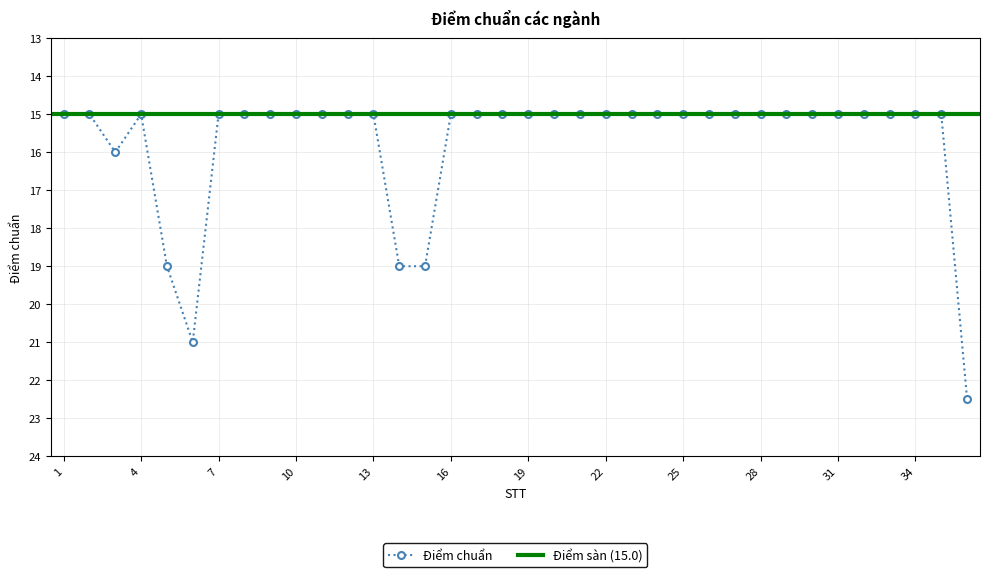

Reading right to left, what are all the values shown in this chart?

36=22.5	35=15.0	34=15.0	33=15.0	32=15.0	31=15.0	30=15.0	29=15.0	28=15.0	27=15.0	26=15.0	25=15.0	24=15.0	23=15.0	22=15.0	21=15.0	20=15.0	19=15.0	18=15.0	17=15.0	16=15.0	15=19.0	14=19.0	13=15.0	12=15.0	11=15.0	10=15.0	9=15.0	8=15.0	7=15.0	6=21.0	5=19.0	4=15.0	3=16.0	2=15.0	1=15.0